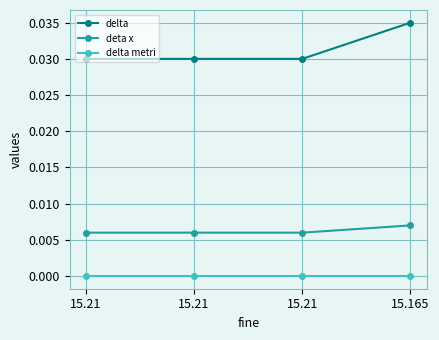

Is this an area chart (filled region under the line)?

No